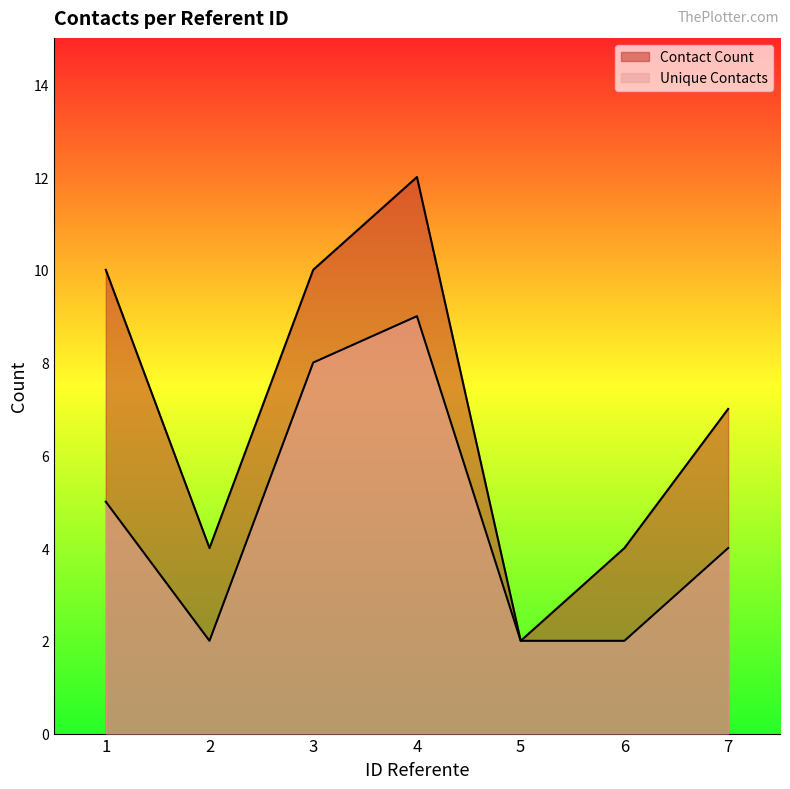

Is the value of Contact Count at 6 greater than the value of Unique Contacts at 5?

Yes